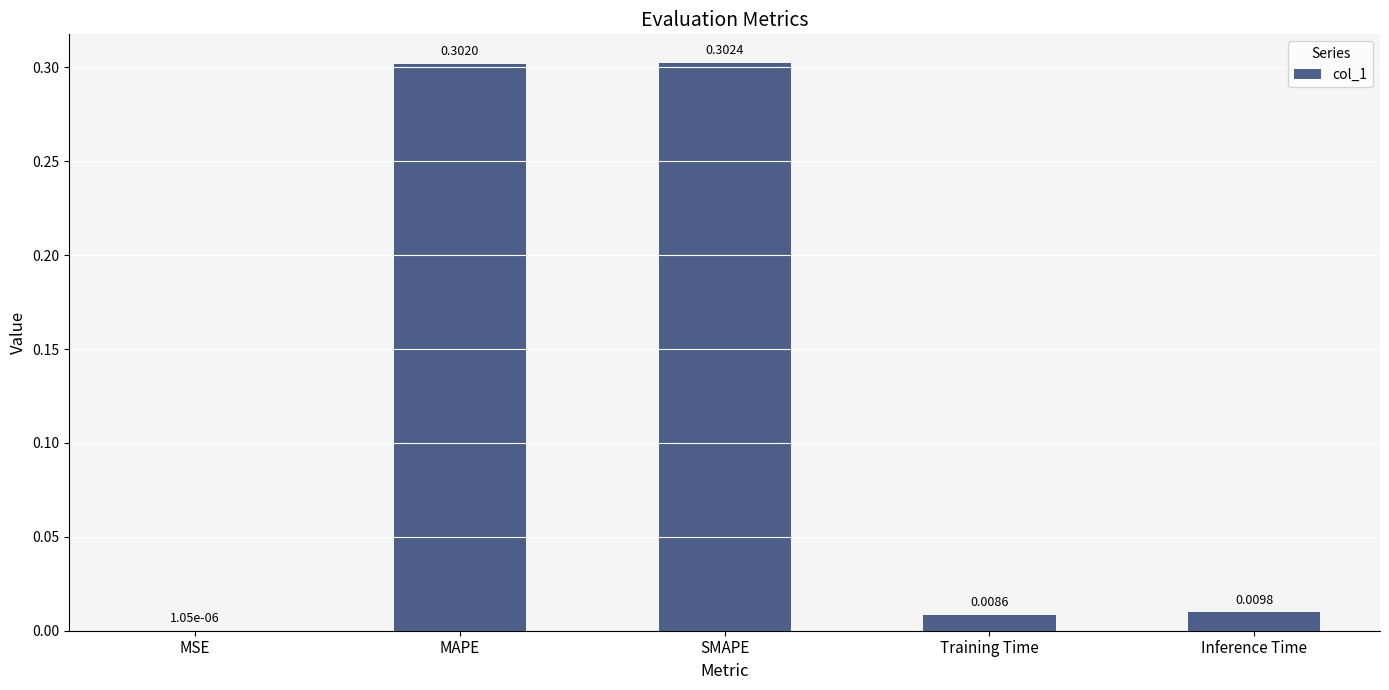

At which category does the chart reach its peak across all series?

SMAPE